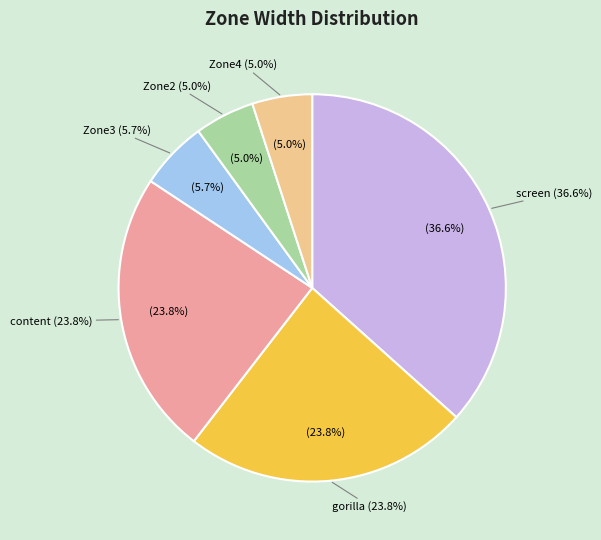

What percentage is the screen slice, to the nearest percent?

37%